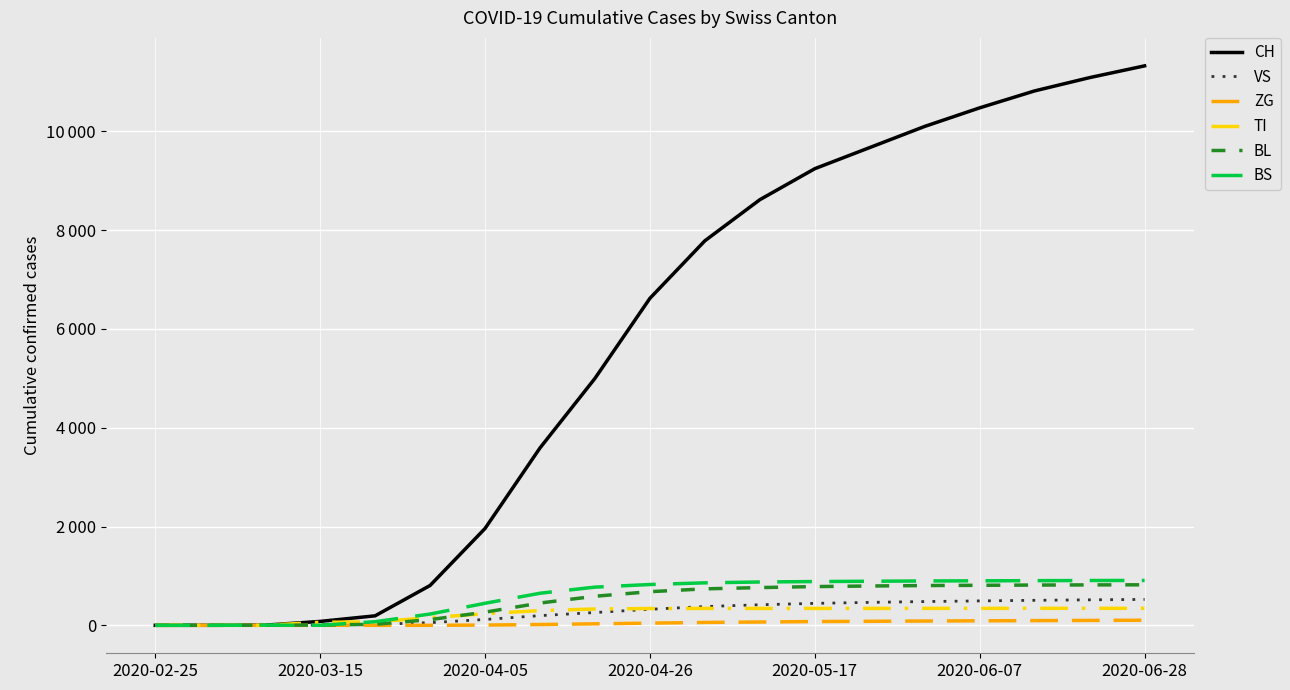

What are all the series names shown in the legend?

CH, VS, ZG, TI, BL, BS